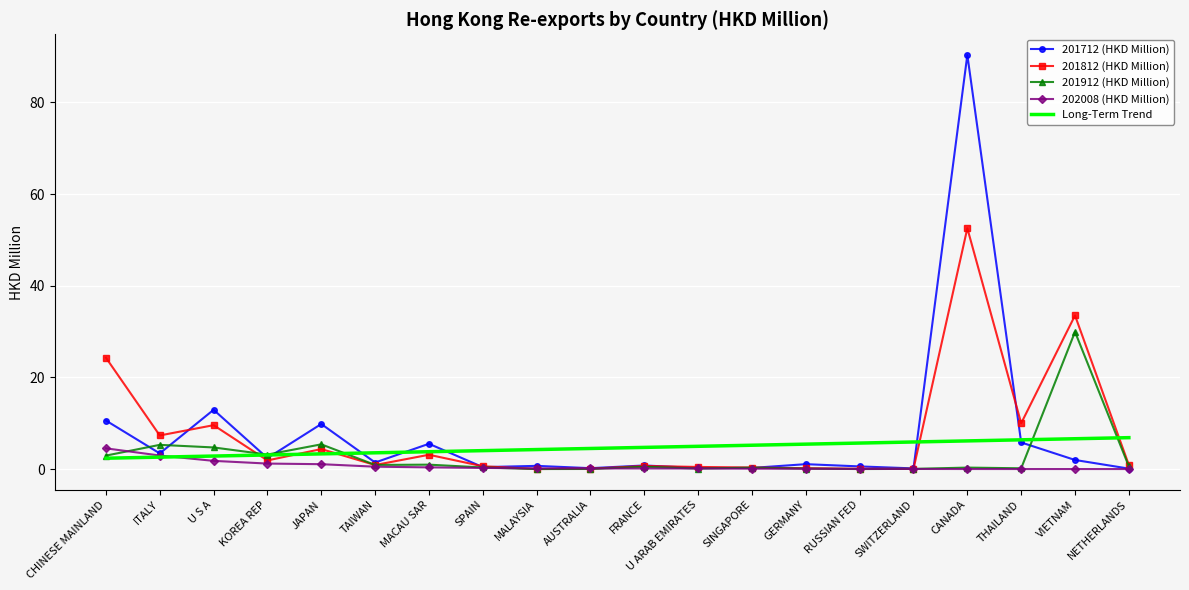

What position from the left is CHINESE MAINLAND?

1